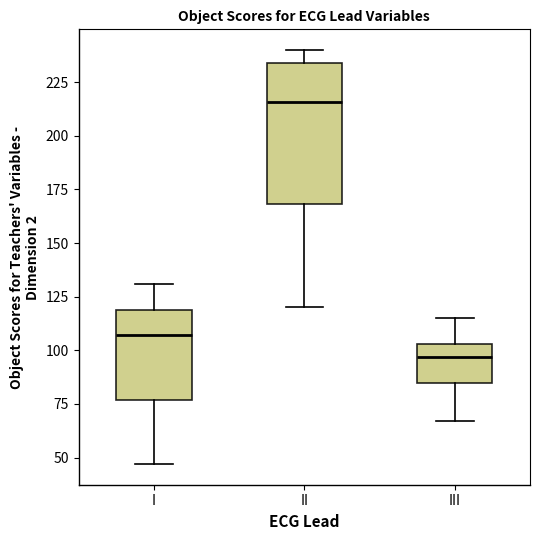

Where does the median line of the box for I sit on the y-axis? The values are not printed on the chart, so give them approximately, as read against the axis.

105